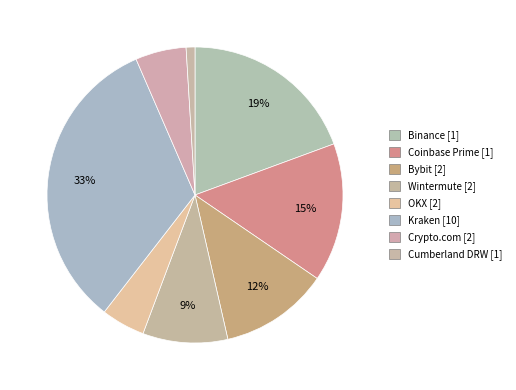

Which category has the smallest portion of the pie?

Cumberland DRW